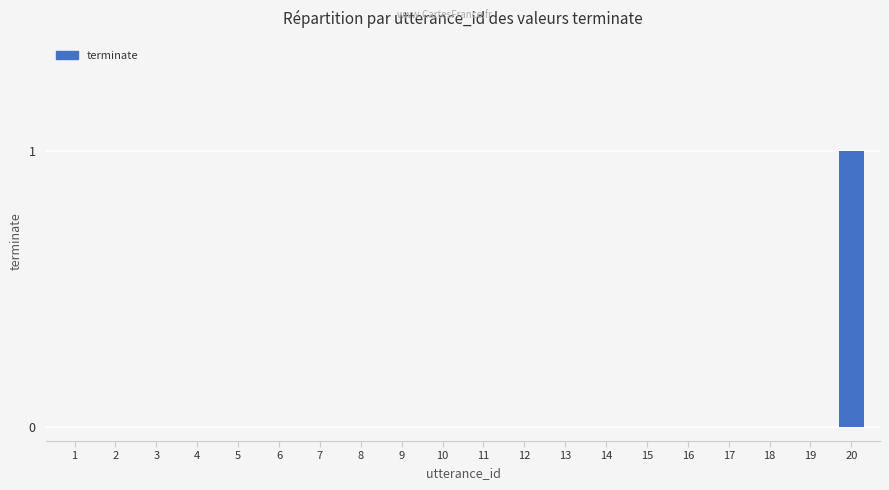

Which category has the highest value across all series?

20